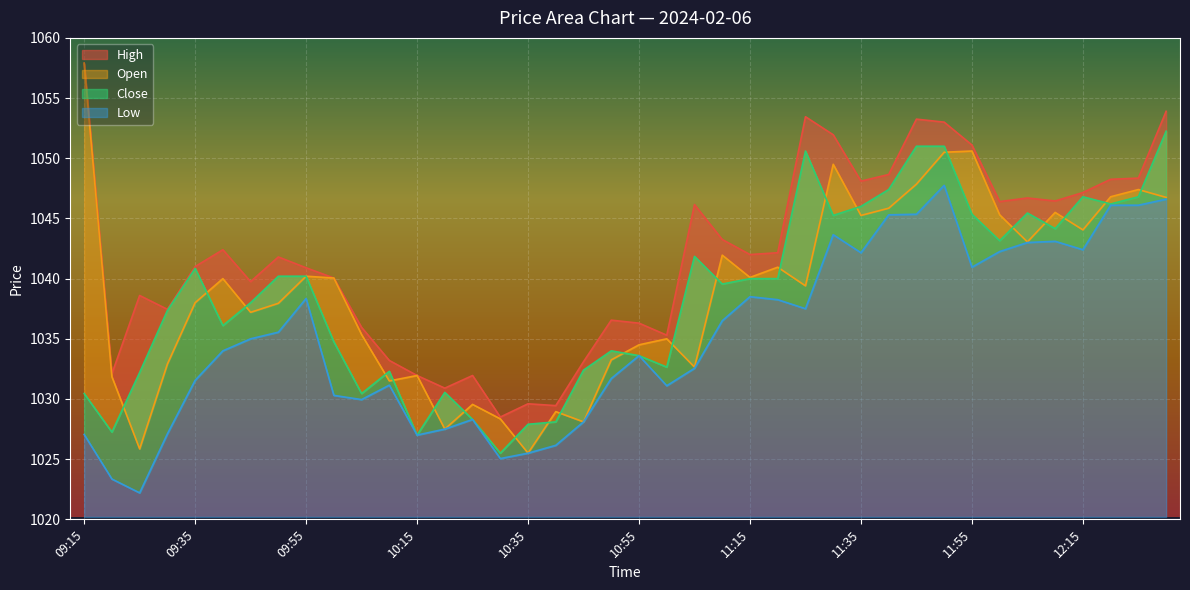

What is the label of the 21st point from the left?

10:55